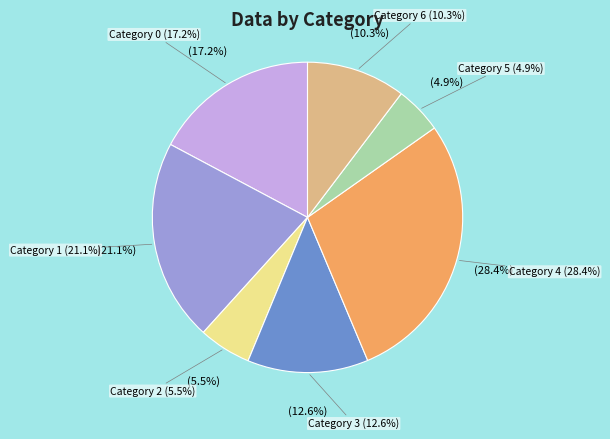

To the nearest percent, what is the average slice percentage?

14%